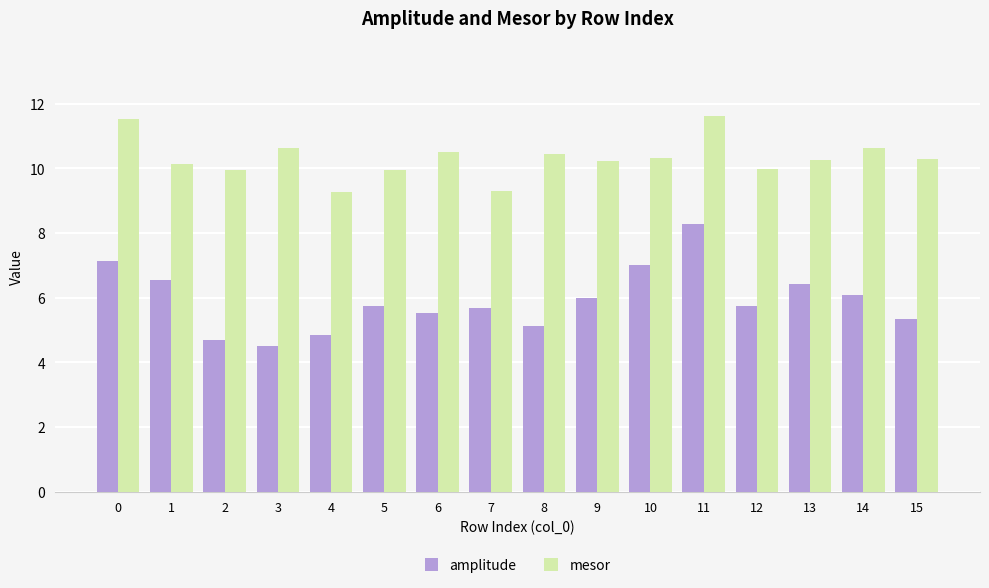

Is the value of amplitude at 9 greater than the value of mesor at 2?

No